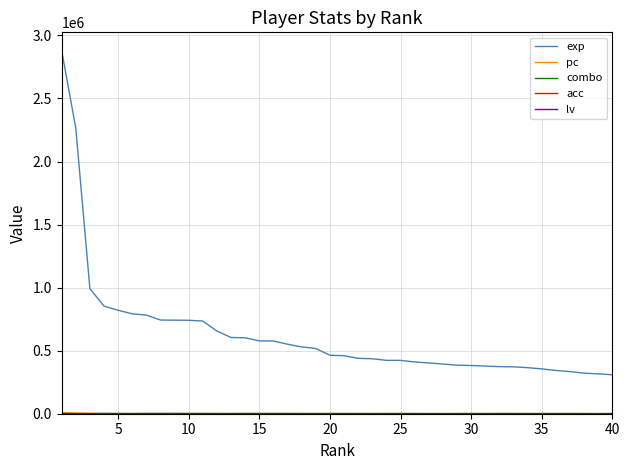

What is the greatest value displayed?

2880687.0